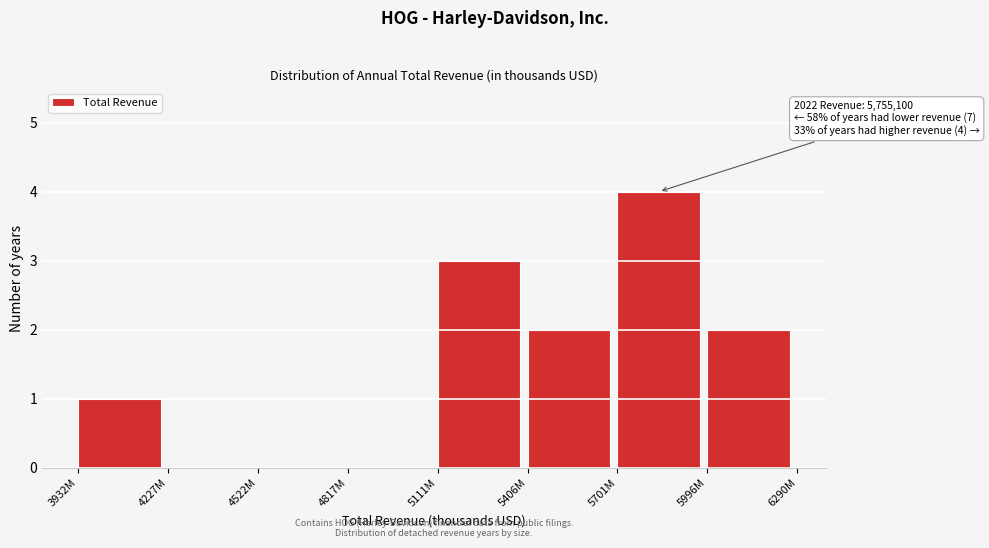

Reading left to right, what are all the values shown in this chart?

3932M=1	4227M=0	4522M=0	4817M=0	5111M=3	5406M=2	5701M=4	5996M=2